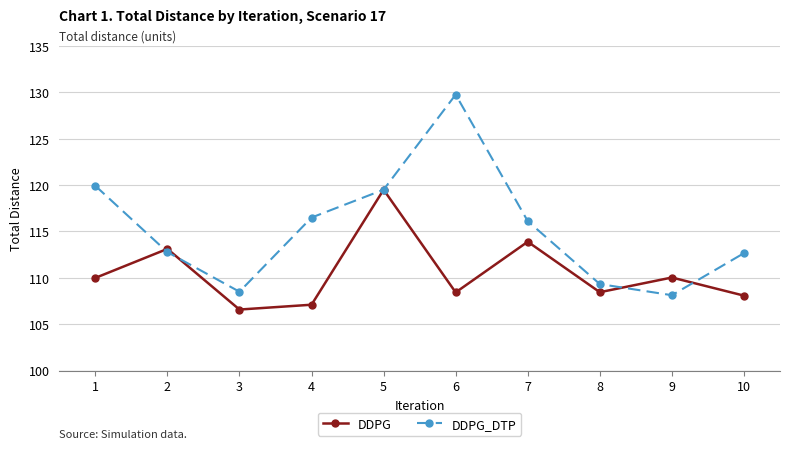

How many interior local valleys does the DDPG_DTP series have?

2